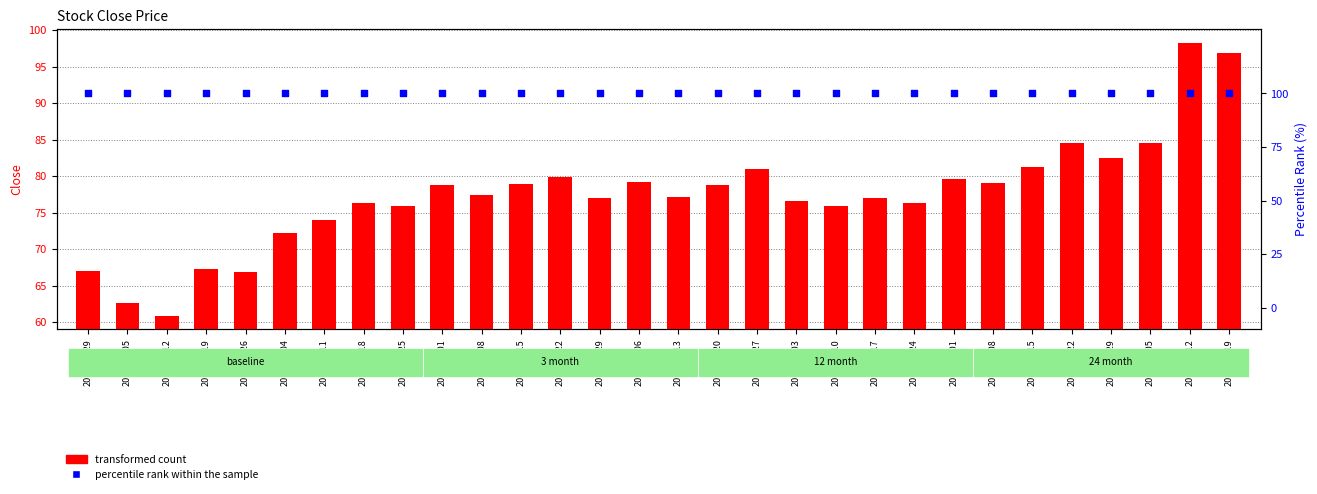

At which category is the sum across all series the highest?

2016-08-12